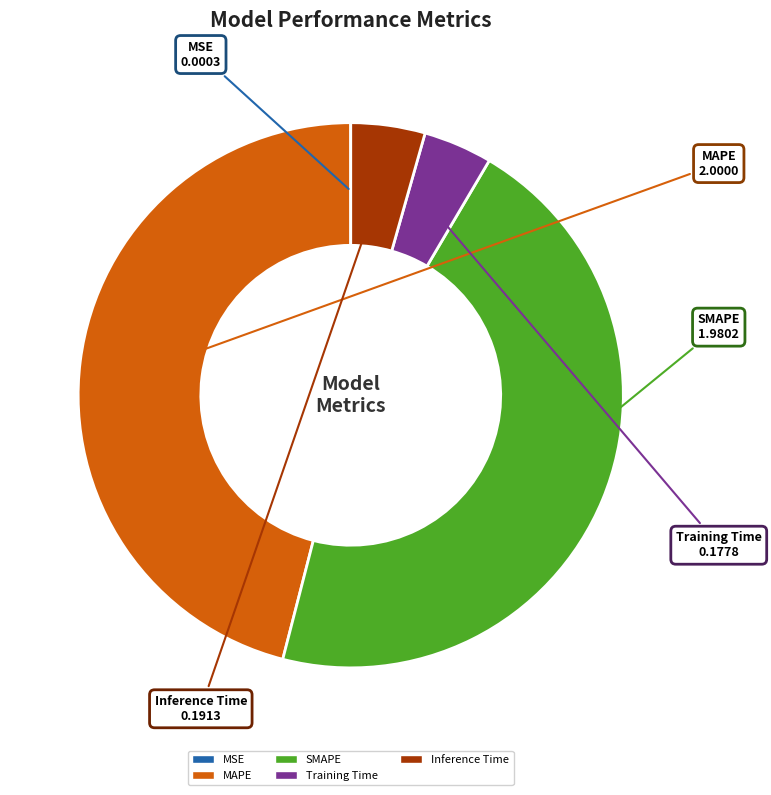

Combined, do SMAPE and MAPE account for over 50%?

Yes